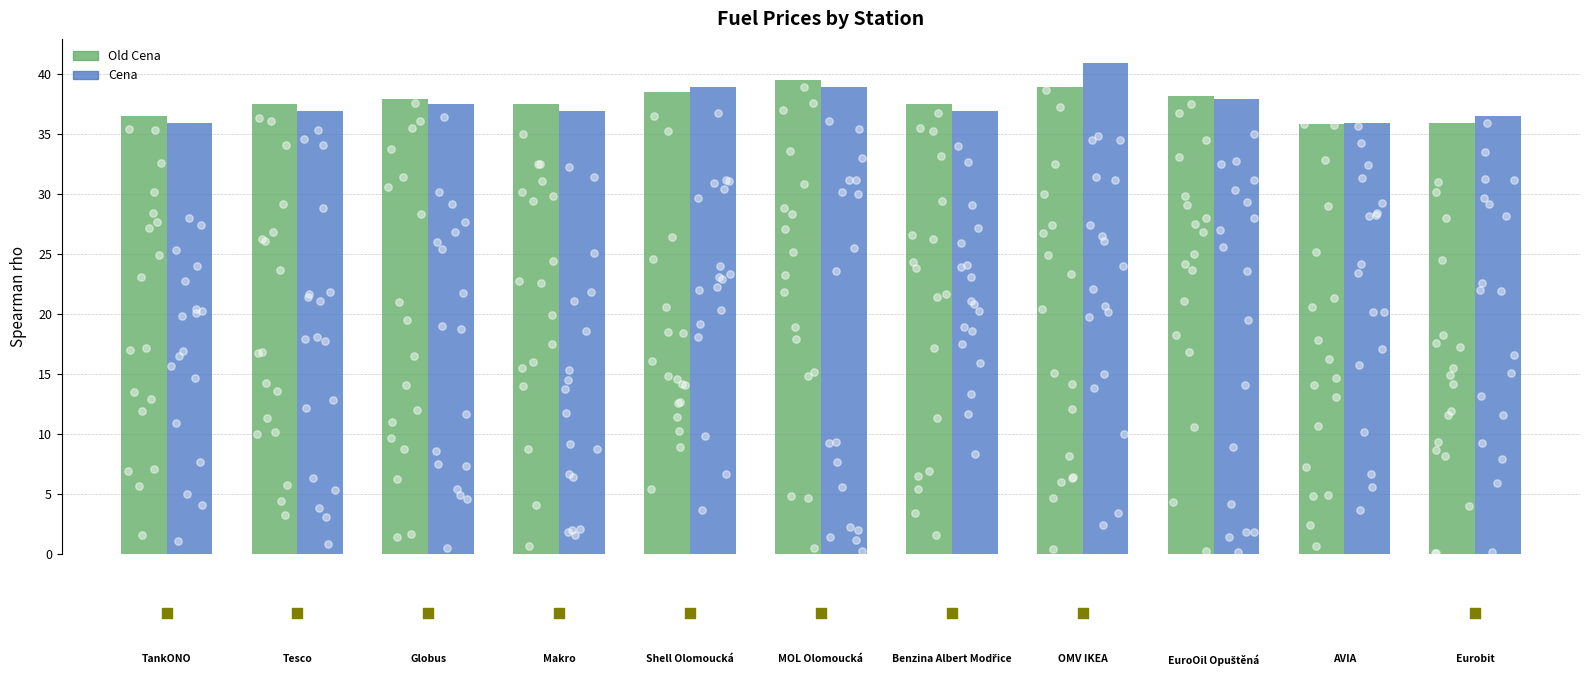

Which series contains the highest Y value?

Cena